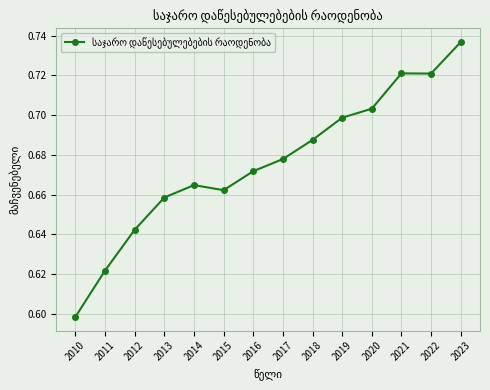

How many values are between 0 and 1?

14